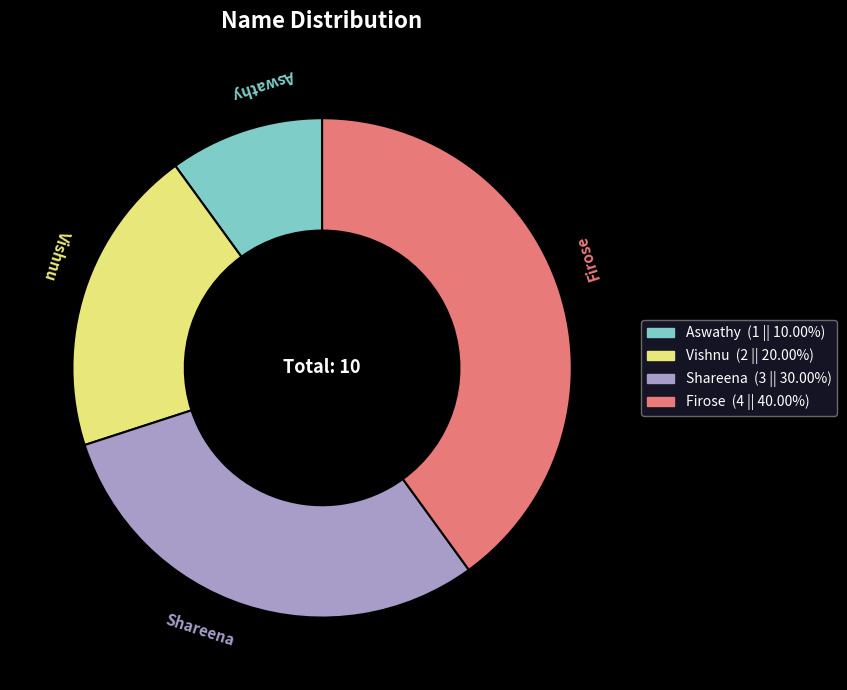

How many slices are in this pie chart?

4